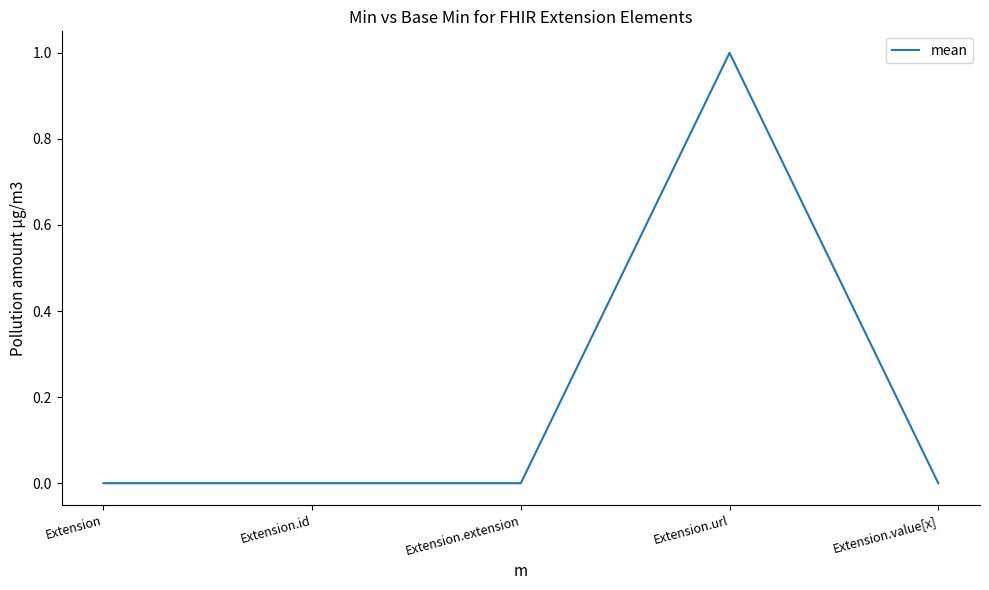

True or false: there are more than 2 points higher than both neighbors.

False